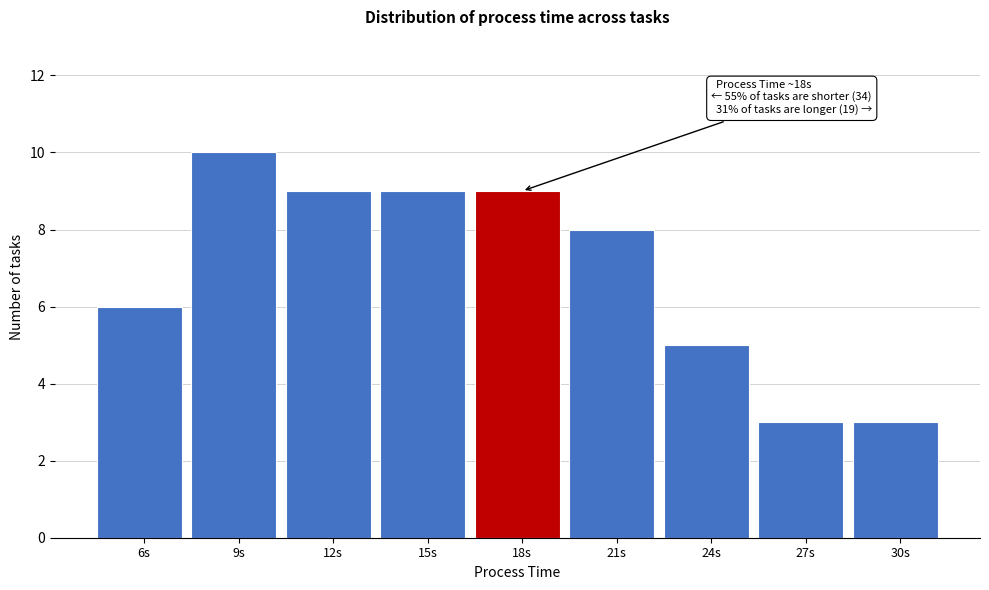

Reading left to right, what are all the values shown in this chart?

6s=6	9s=10	12s=9	15s=9	18s=9	21s=8	24s=5	27s=3	30s=3